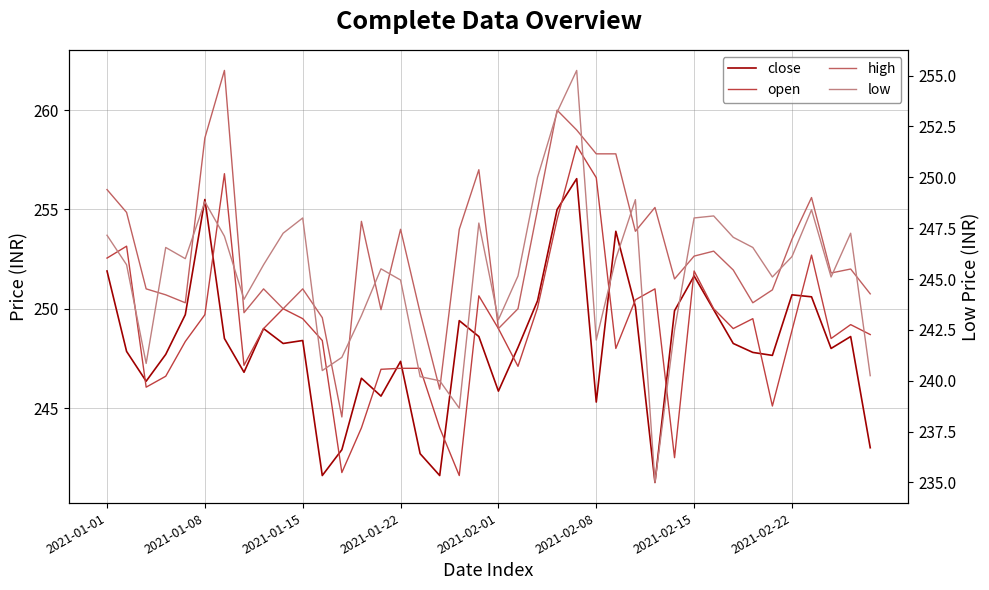

At how many categories does at least one series exceed 243?

40